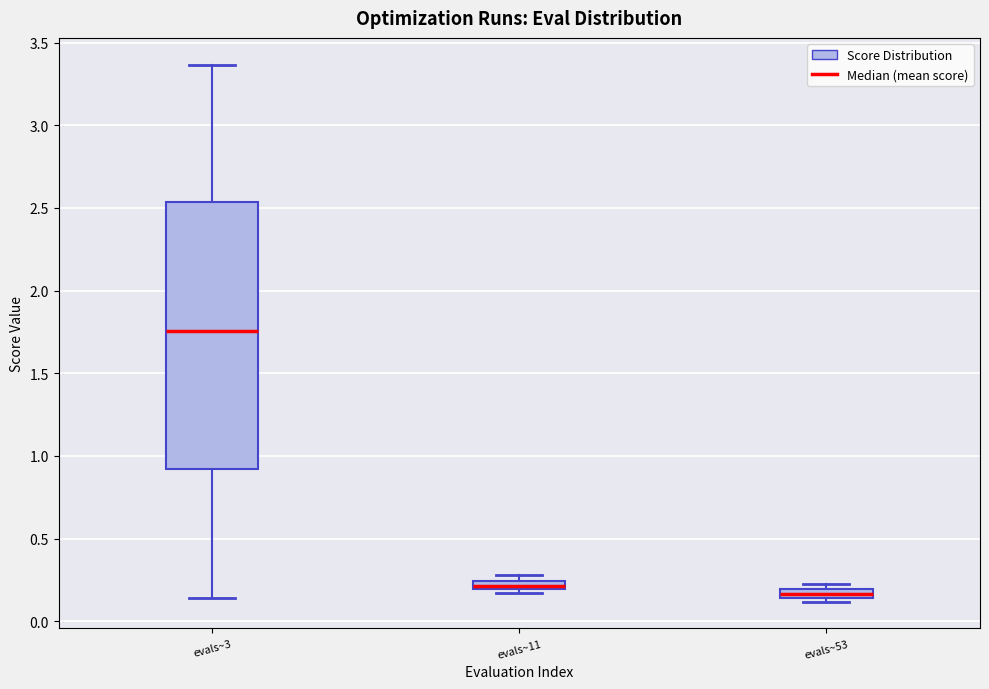

Which box is the tallest, from its lower edge to its upper edge?

evals~3